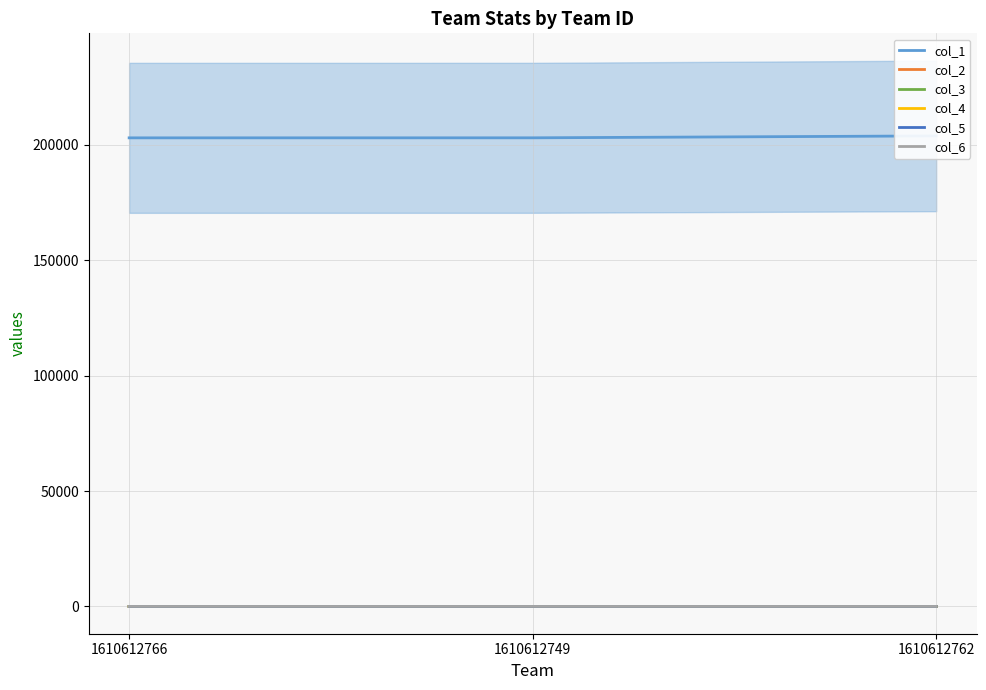

Does the chart have visible grid lines?

Yes